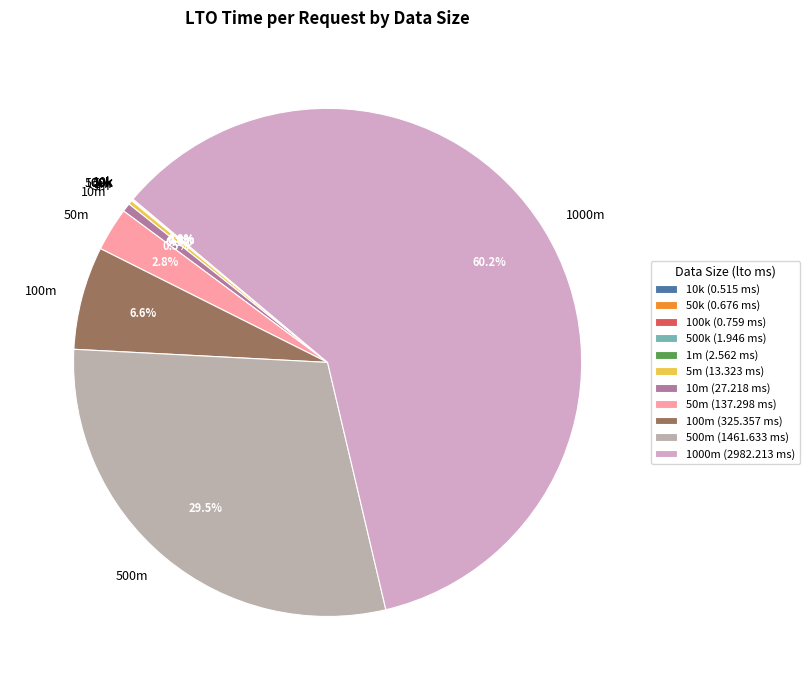

True or false: 1000m accounts for 73% of the total.

False